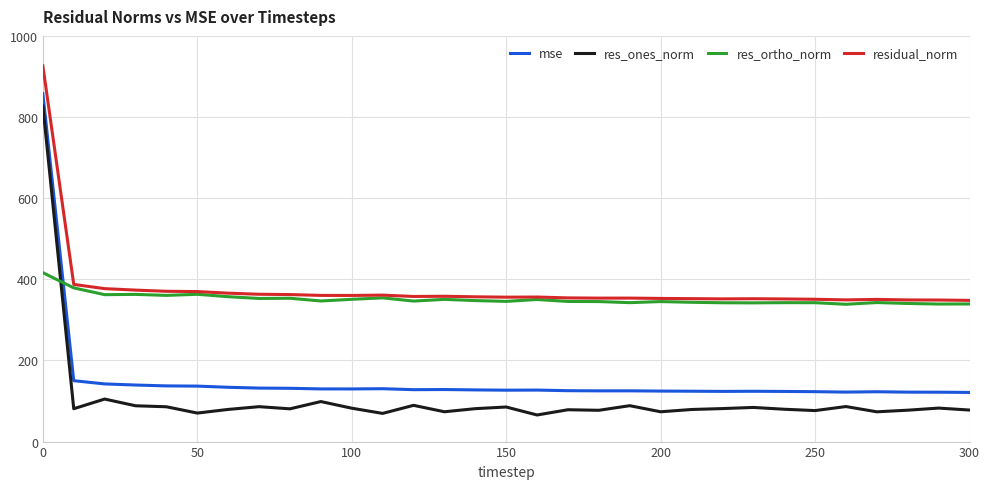

Which series has the largest range (max minus min)?

res_ones_norm